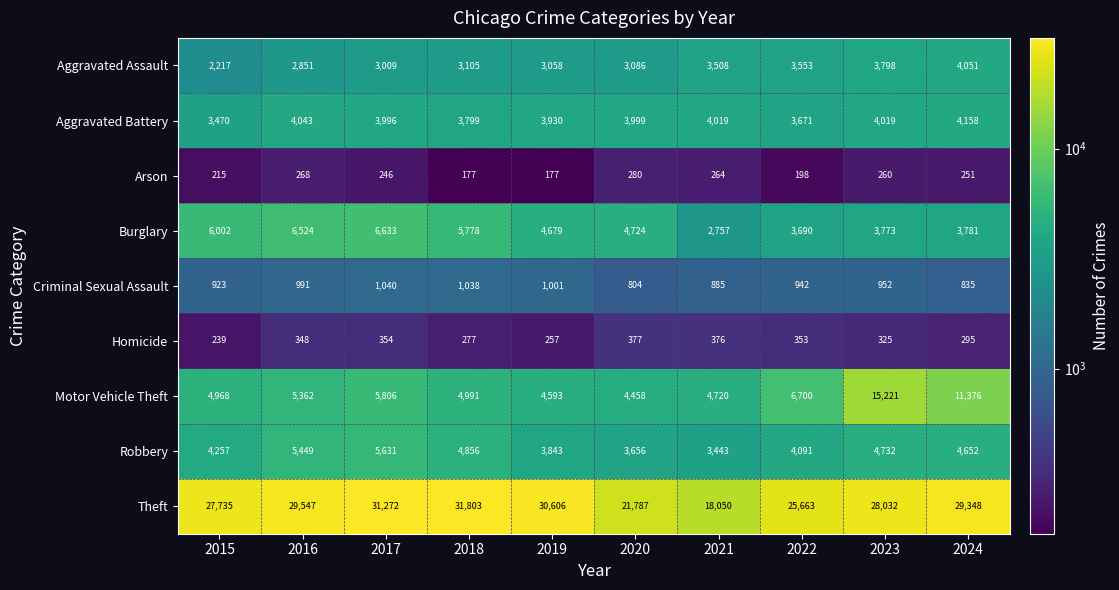

At which label is Robbery closest to 4537?

2024